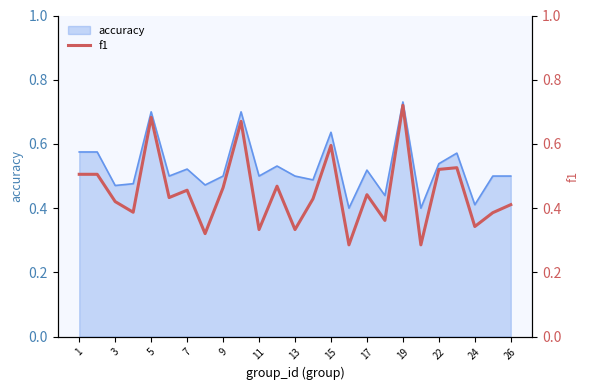

True or false: accuracy has a value of 0.5 at 26.

True